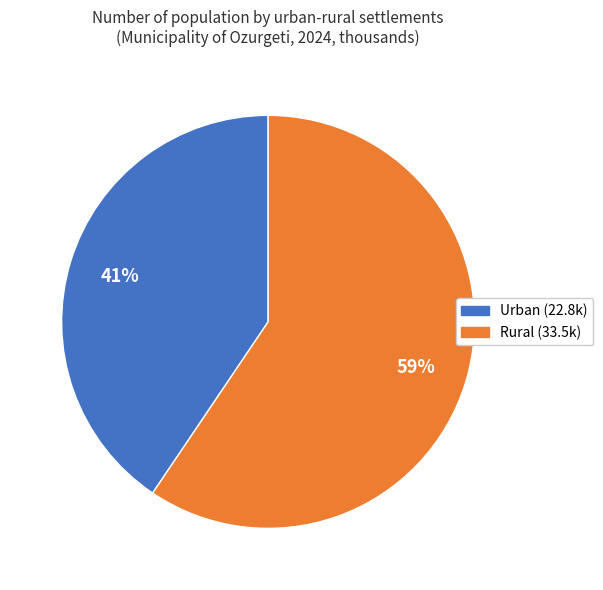

To the nearest percent, what is the combined percentage of Rural and Urban?

100%